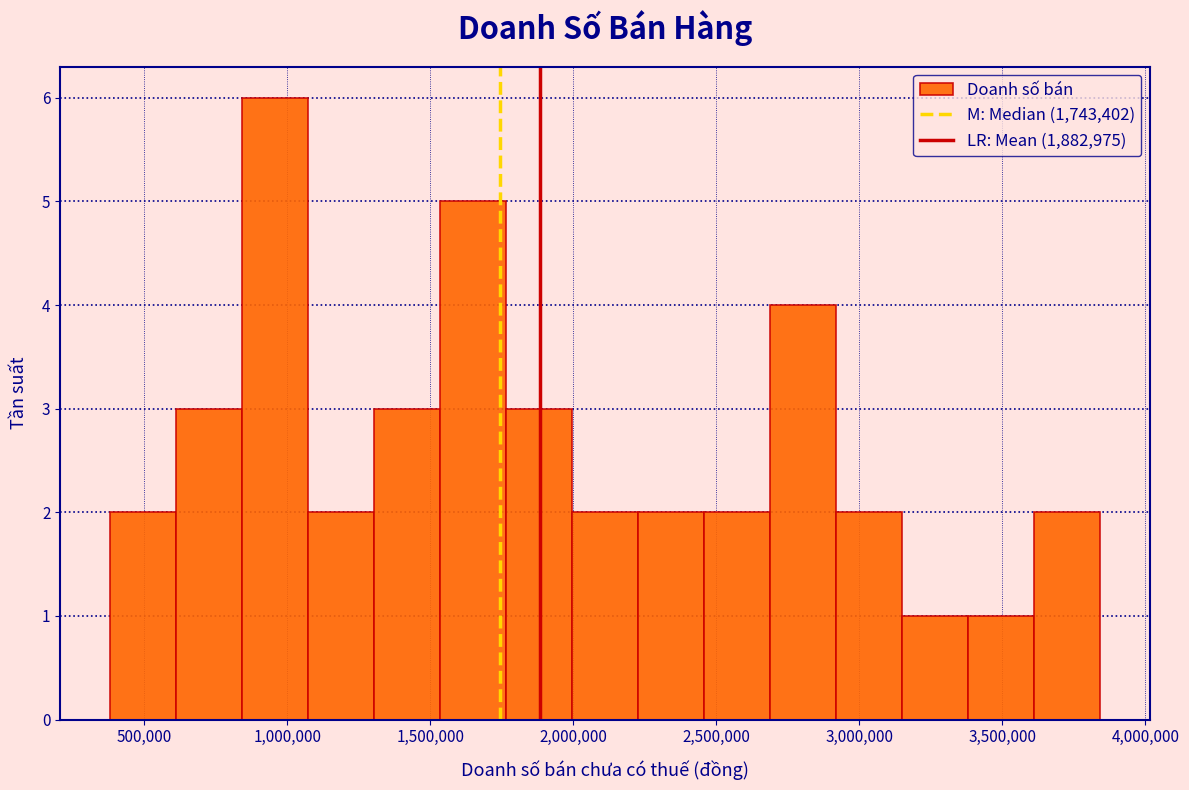

Reading left to right, list every bar in this chart as the range it spans on the x-axis followed by its height. Neither the bar edges nor the heights are printed on the chart, so give them approximately, as read against the axes.

400000 to 600000: 2
600000 to 850000: 3
850000 to 1050000: 6
1050000 to 1300000: 2
1300000 to 1550000: 3
1550000 to 1750000: 5
1750000 to 2000000: 3
2000000 to 2250000: 2
2250000 to 2450000: 2
2450000 to 2700000: 2
2700000 to 2900000: 4
2900000 to 3150000: 2
3150000 to 3400000: 1
3400000 to 3600000: 1
3600000 to 3850000: 2